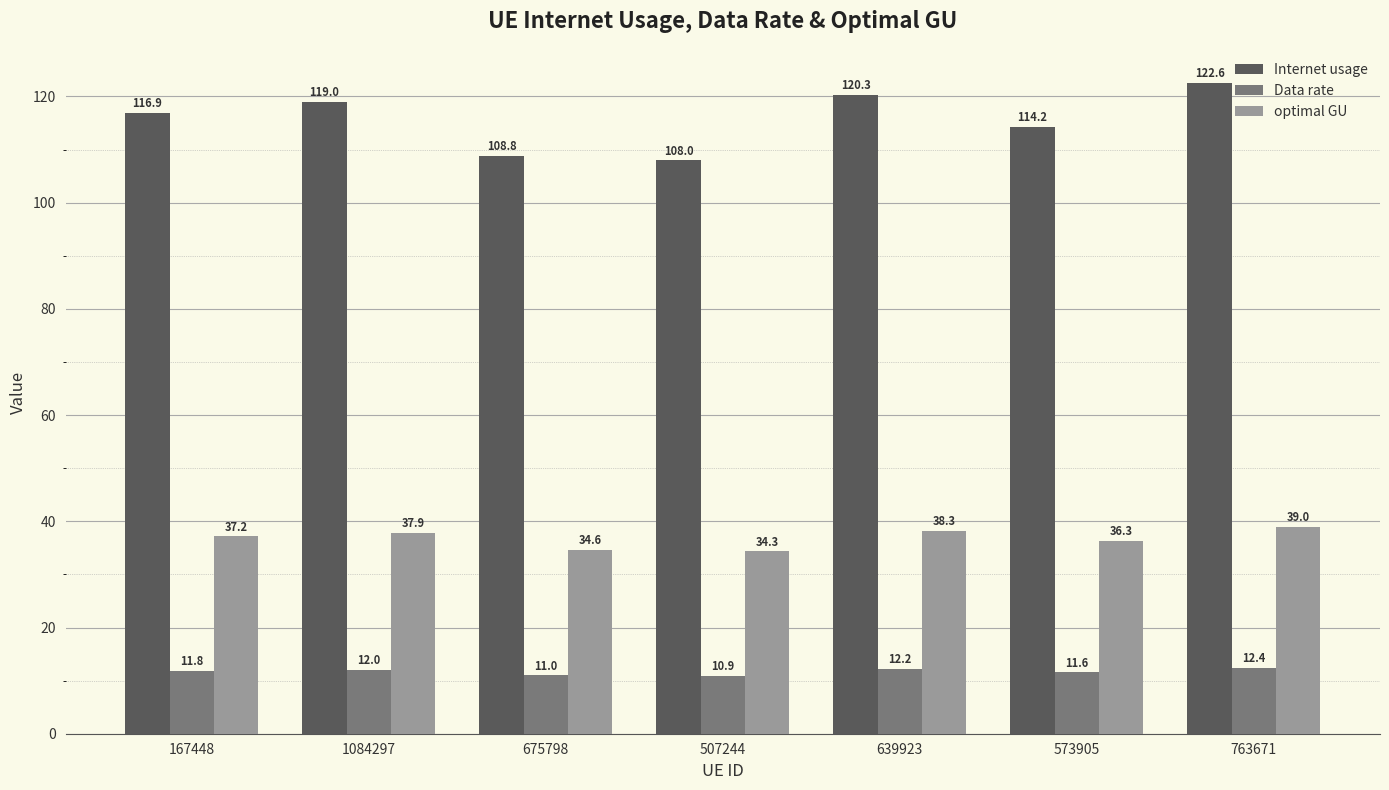

What are all the series names shown in the legend?

Internet usage, Data rate, optimal GU